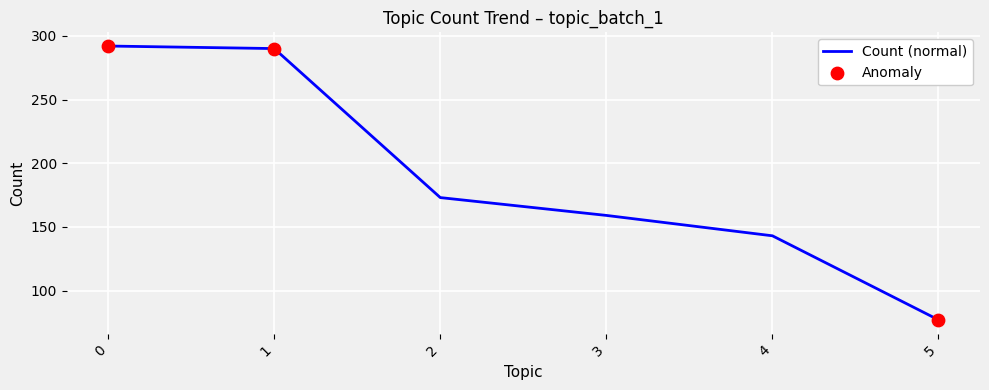

What is the change in value from 0 to 3?

-133